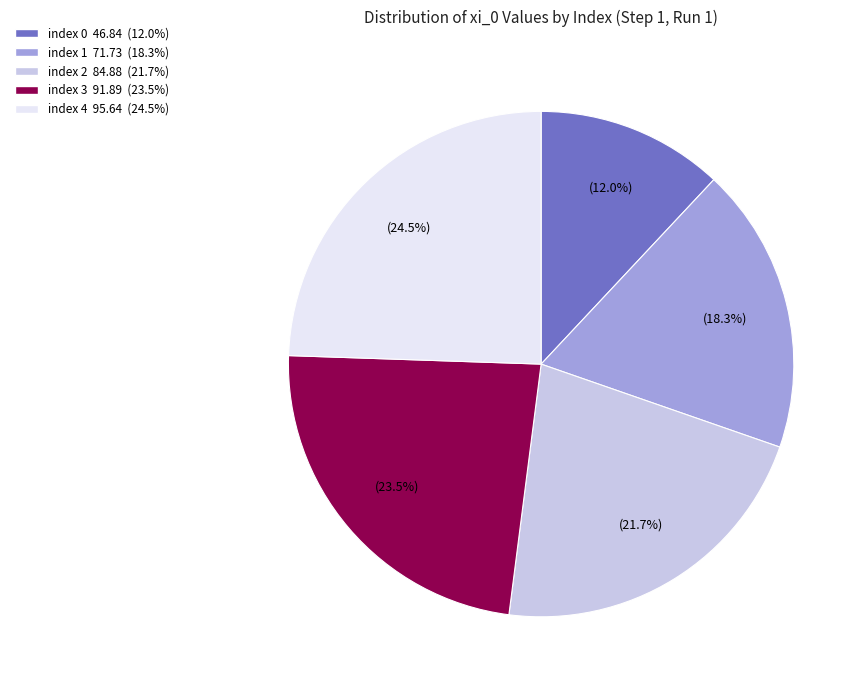

True or false: index 2 accounts for 1% of the total.

False